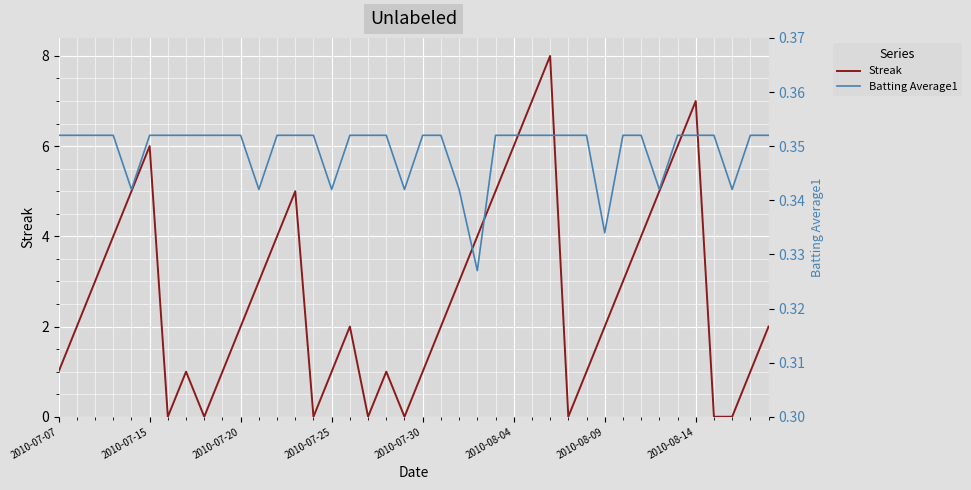

How many values in the Streak series are below 2?

16